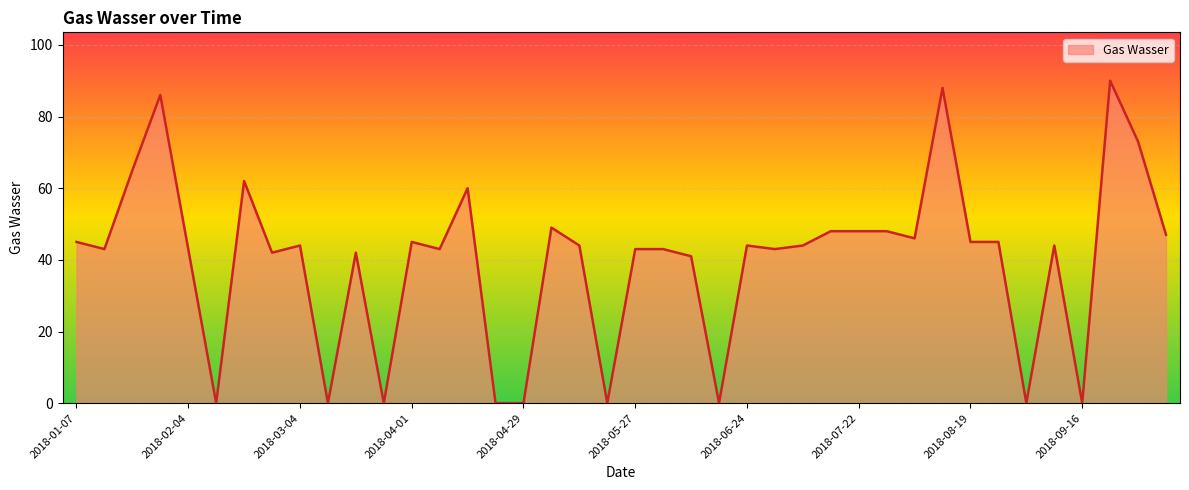

What is the maximum value shown in the chart?

90